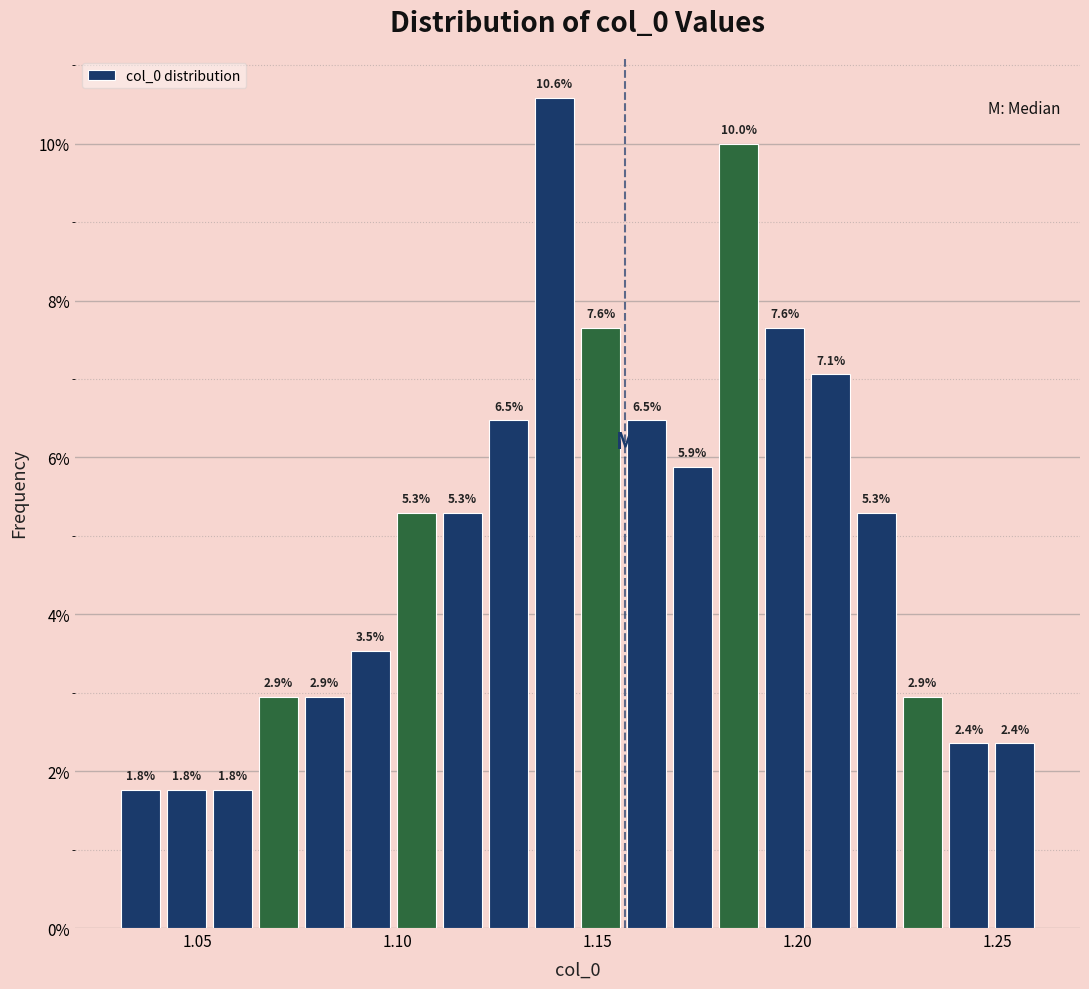

Around what value on the x-axis is the tallest bar? Give the approximate position of its centre, as read against the axis.

1.140